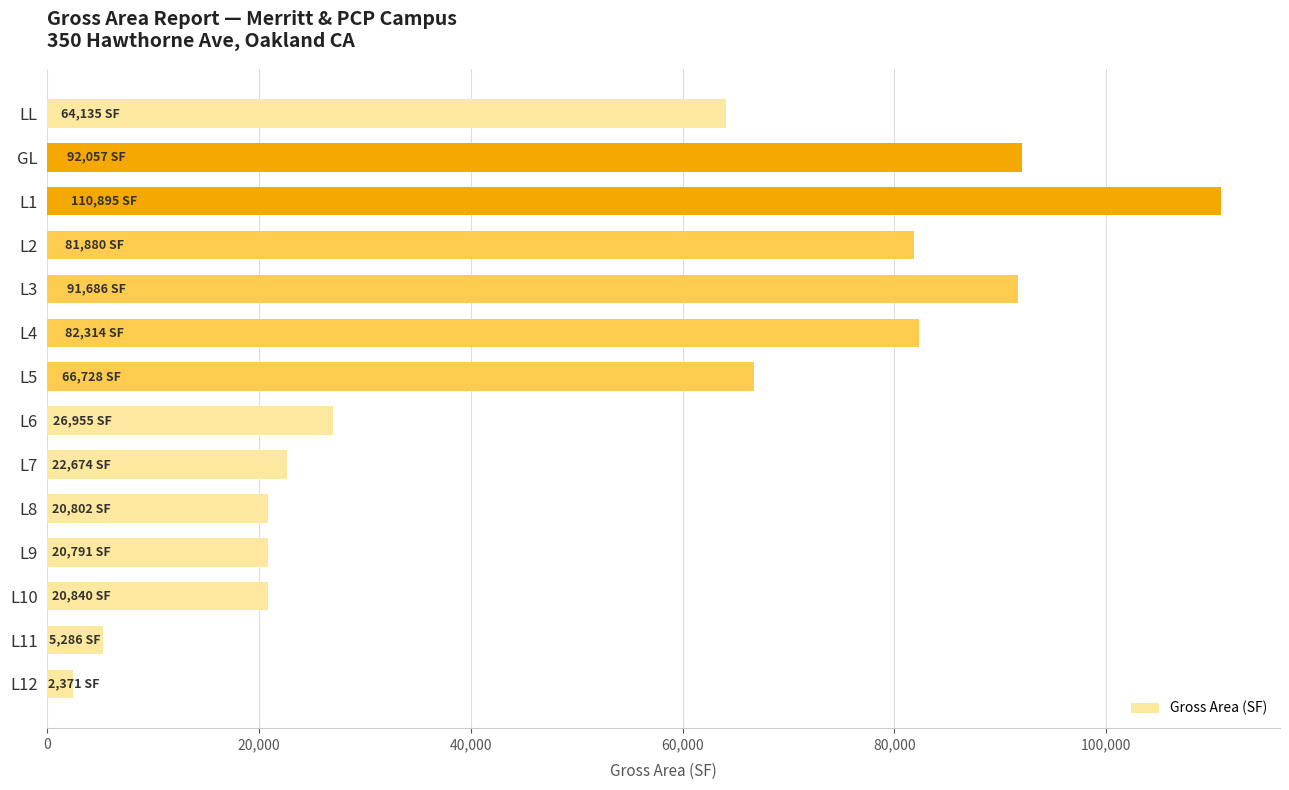

How many bars are there in total?

14